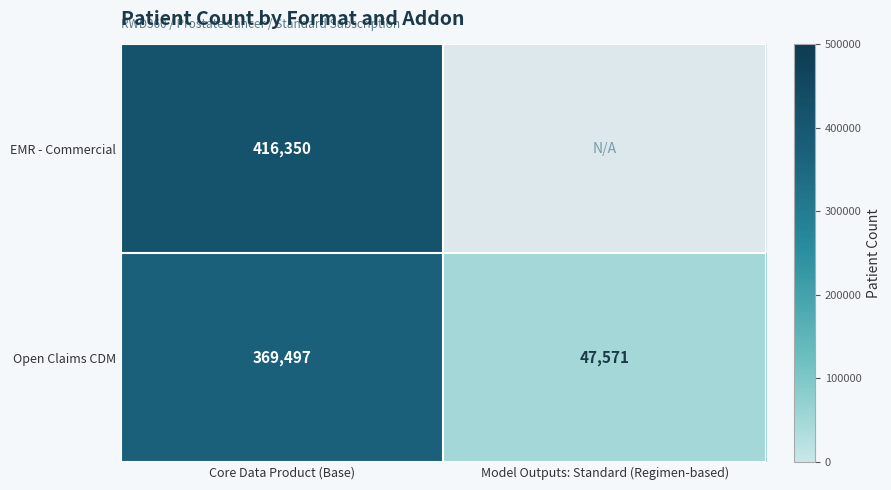

At how many categories does at least one series exceed 389917?

1